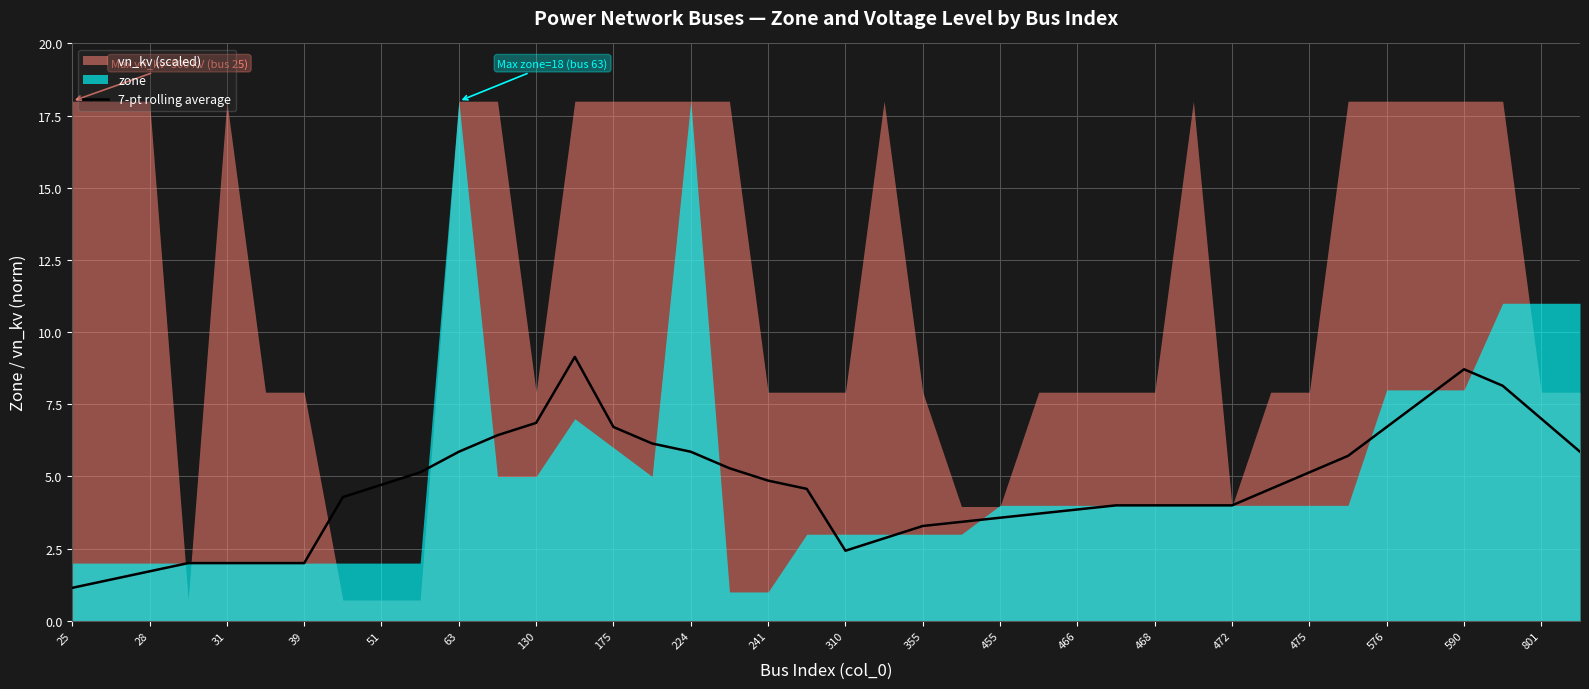

The 7-pt rolling average series shows 3.6 at 455. True or false?

True